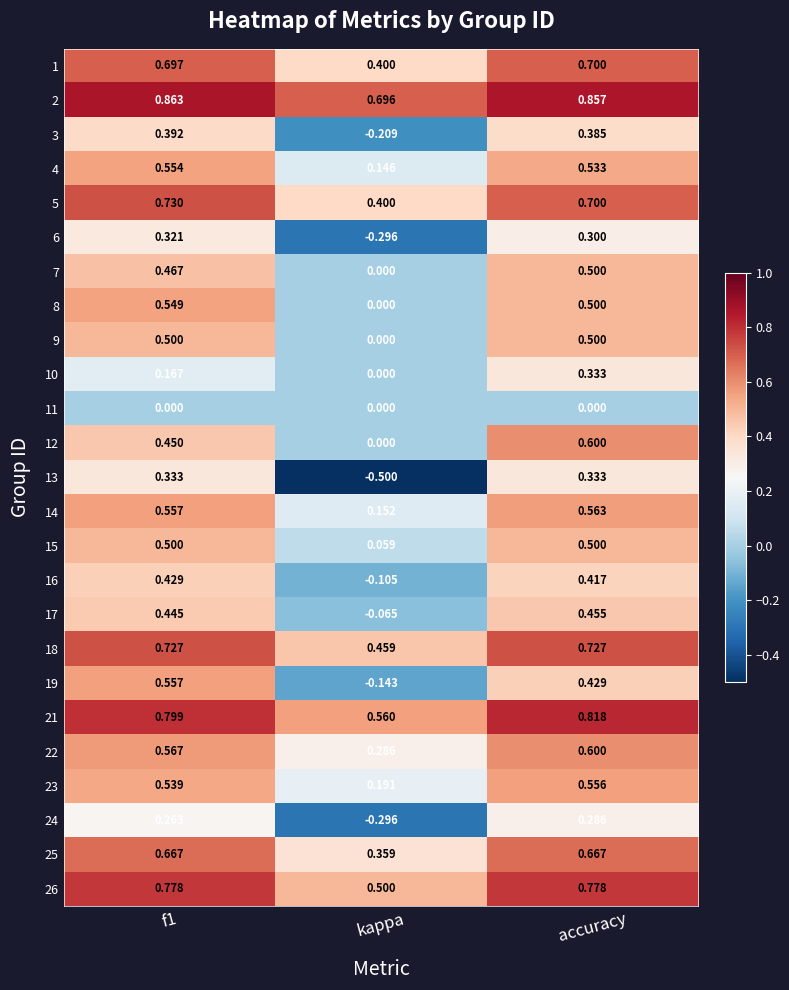

Which category has the highest value in the 24 series?

accuracy